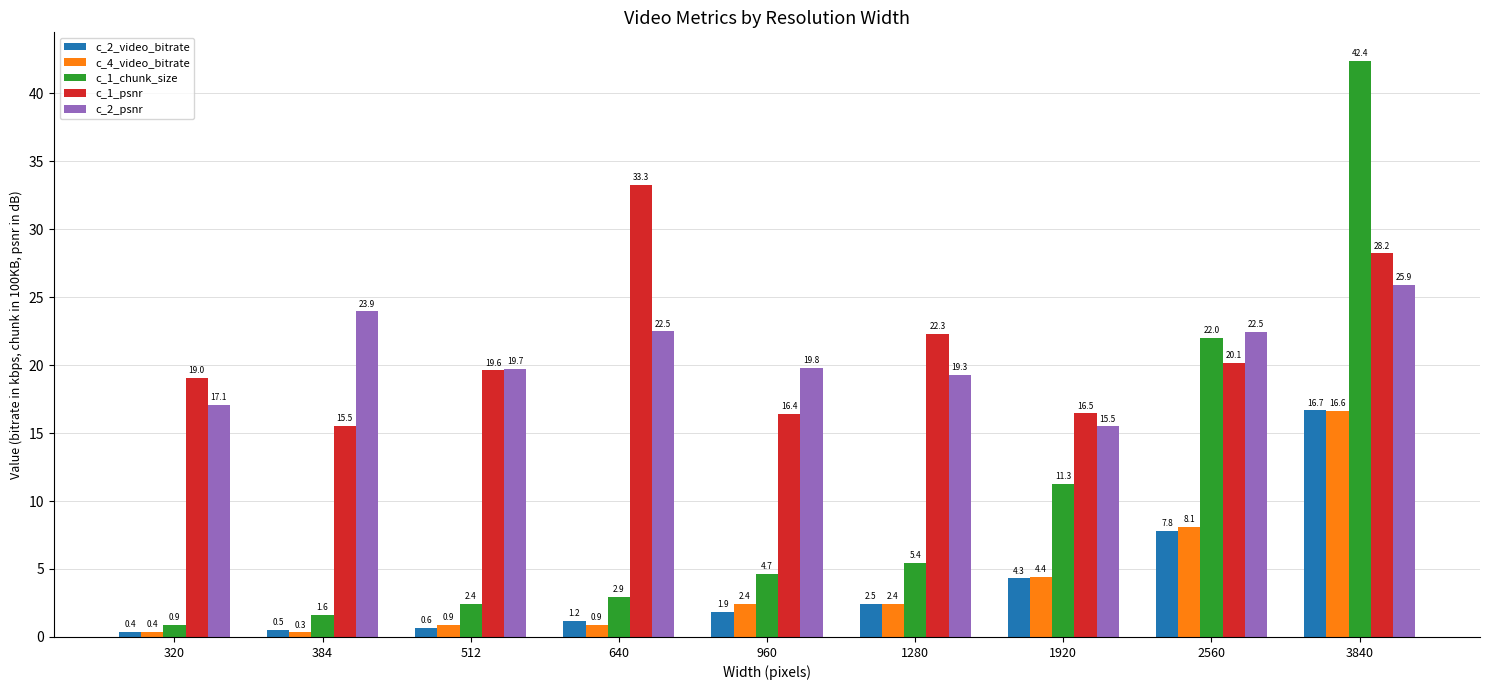

What is the average value of the c_2_video_bitrate series?

4.0